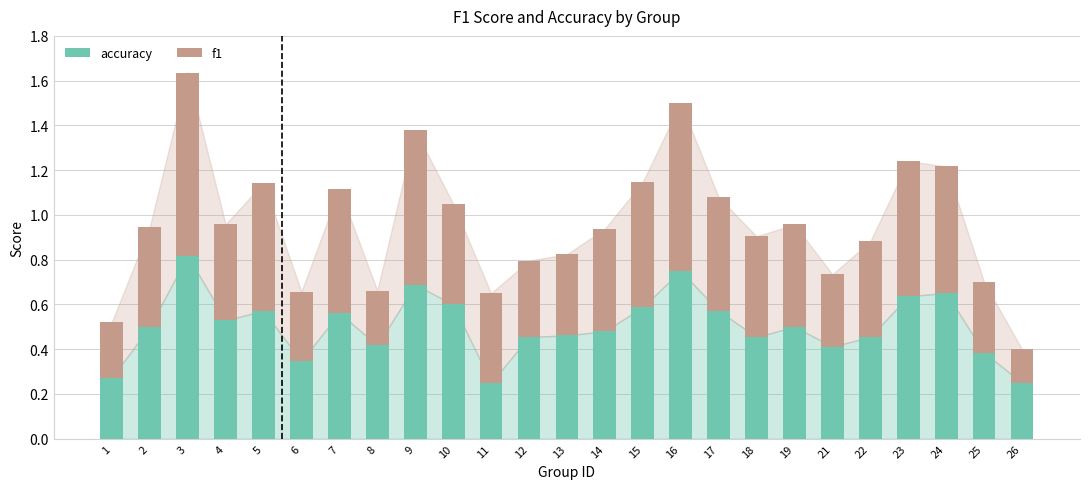

Count the accuracy values in the range 0 to 1.

25